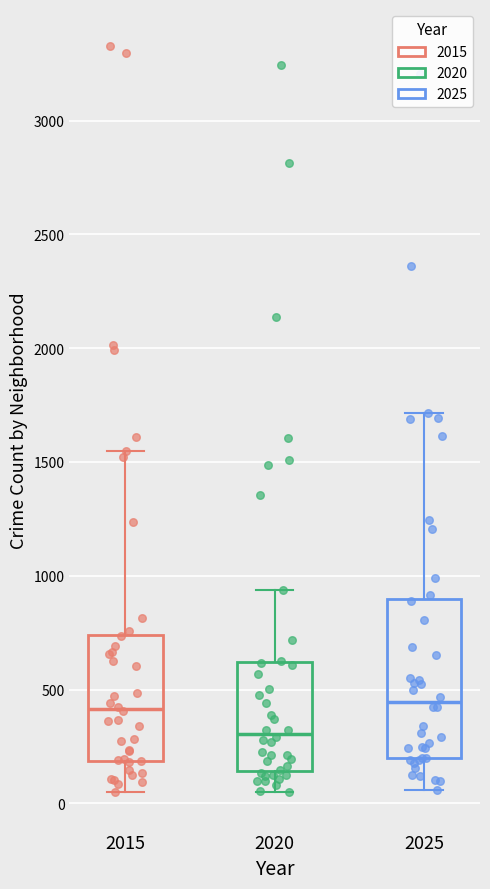

Reading left to right, read every box against the y-axis: the position of its median line, the range the box covers, and the ends of its whiskers. The values are not printed on the chart, so give them approximately, as read against the axis.

2015: median 400, box 200 to 750, whiskers 50 to 1550
2020: median 300, box 150 to 600, whiskers 50 to 950
2025: median 450, box 200 to 900, whiskers 50 to 1700